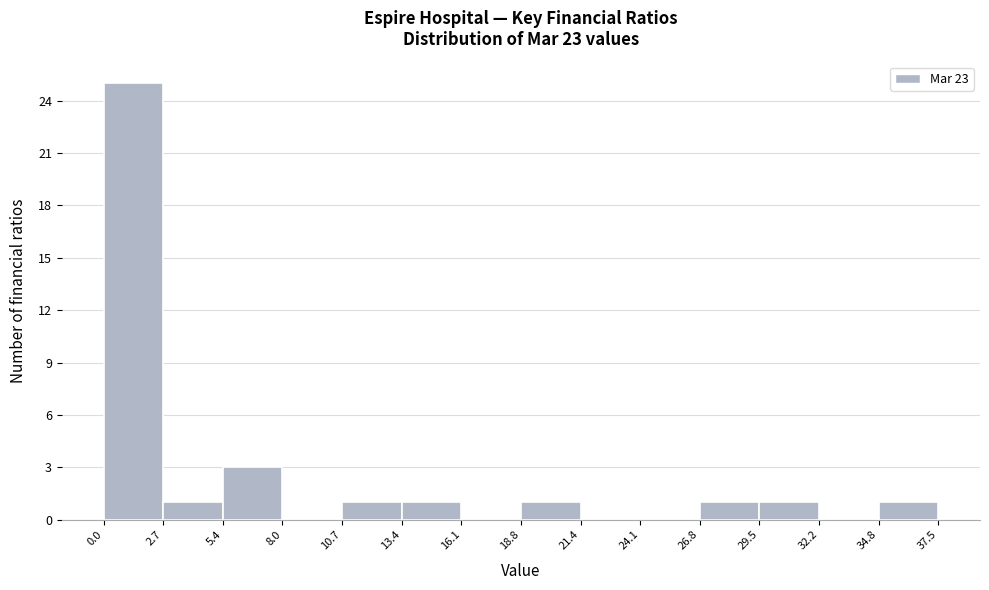

Reading left to right, list every bar in this chart as the range it spans on the x-axis followed by its height. The values are not printed on the chart, so give them approximately, as read against the axis.

0.0 to 2.7: 25
2.7 to 5.4: 1
5.4 to 8.0: 3
8.0 to 10.7: 0
10.7 to 13.4: 1
13.4 to 16.1: 1
16.1 to 18.8: 0
18.8 to 21.4: 1
21.4 to 24.1: 0
24.1 to 26.8: 0
26.8 to 29.5: 1
29.5 to 32.2: 1
32.2 to 34.8: 0
34.8 to 37.5: 1